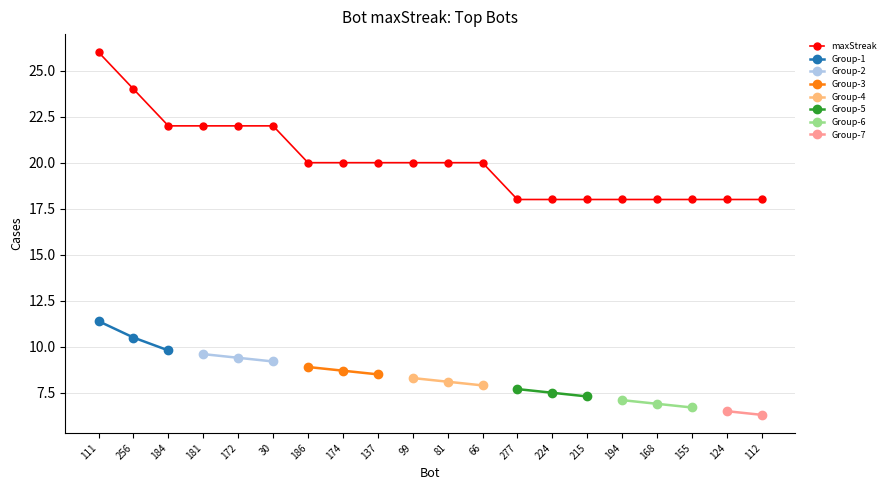

True or false: the data has more than 2 interior local peaks.

False